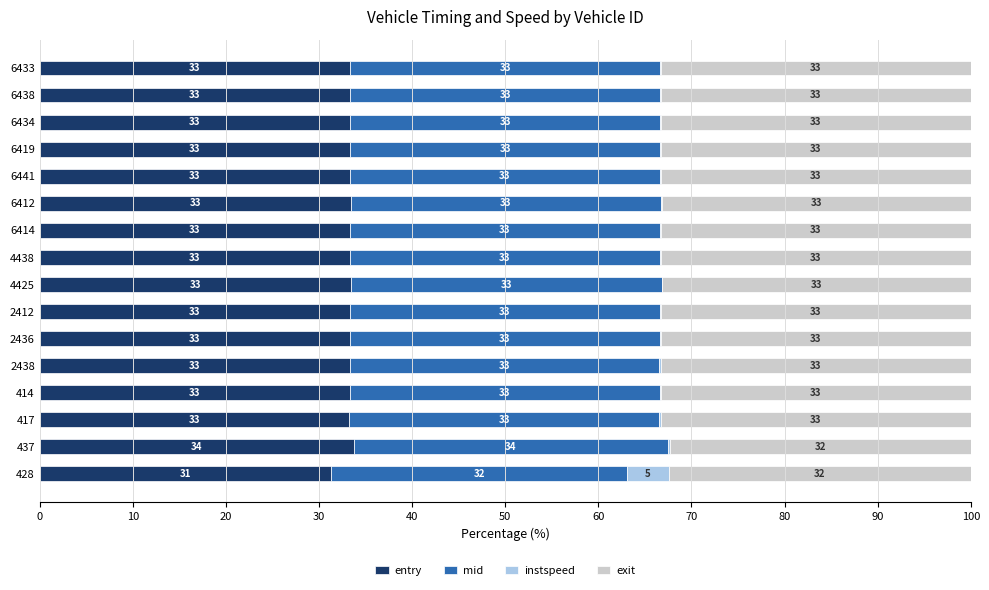

What are all the series names shown in the legend?

entry, mid, instspeed, exit